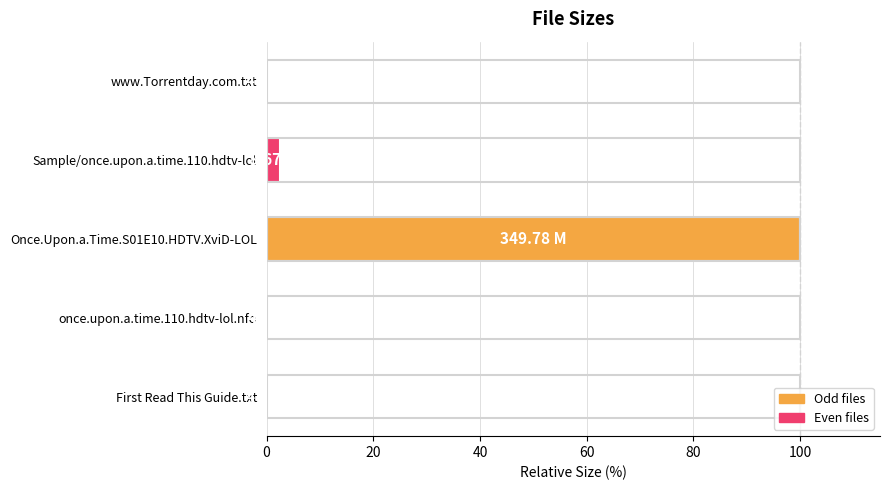

Count the number of data series in this chart.

1